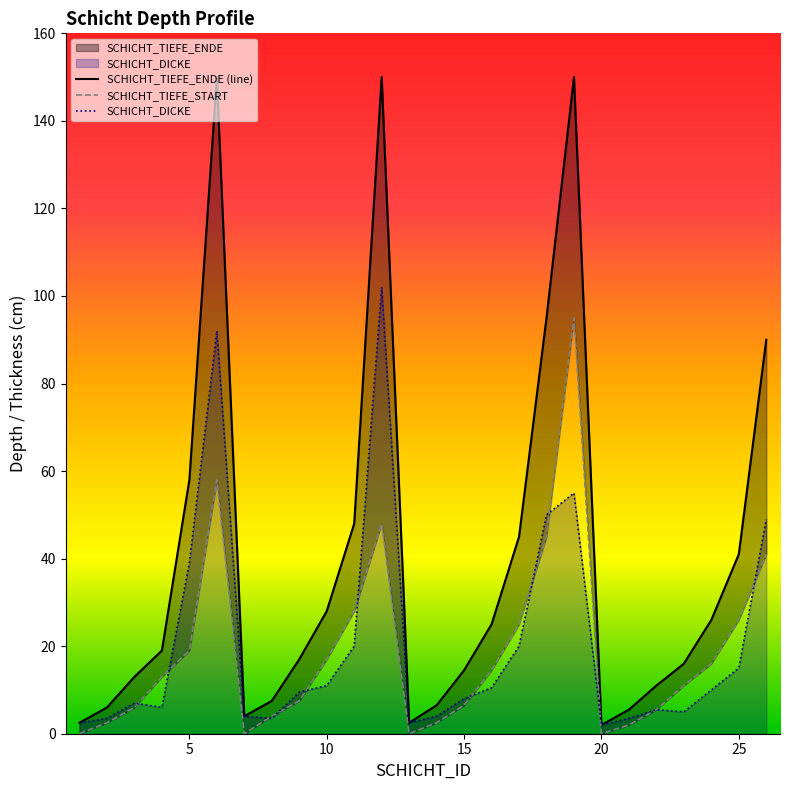

At which label does SCHICHT_DICKE first exceed 9?

5